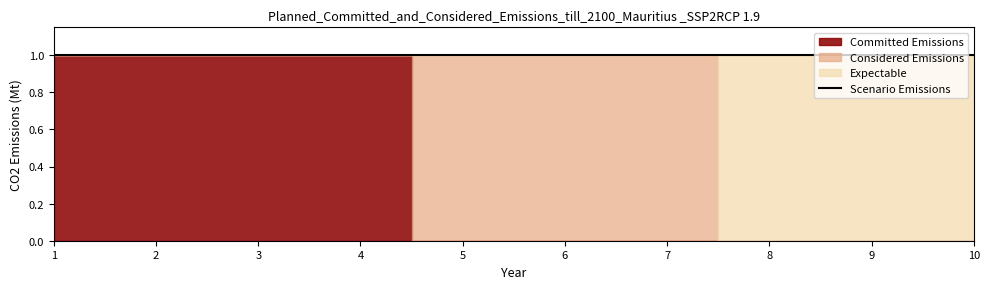

At which label does 1 reach its minimum?

1